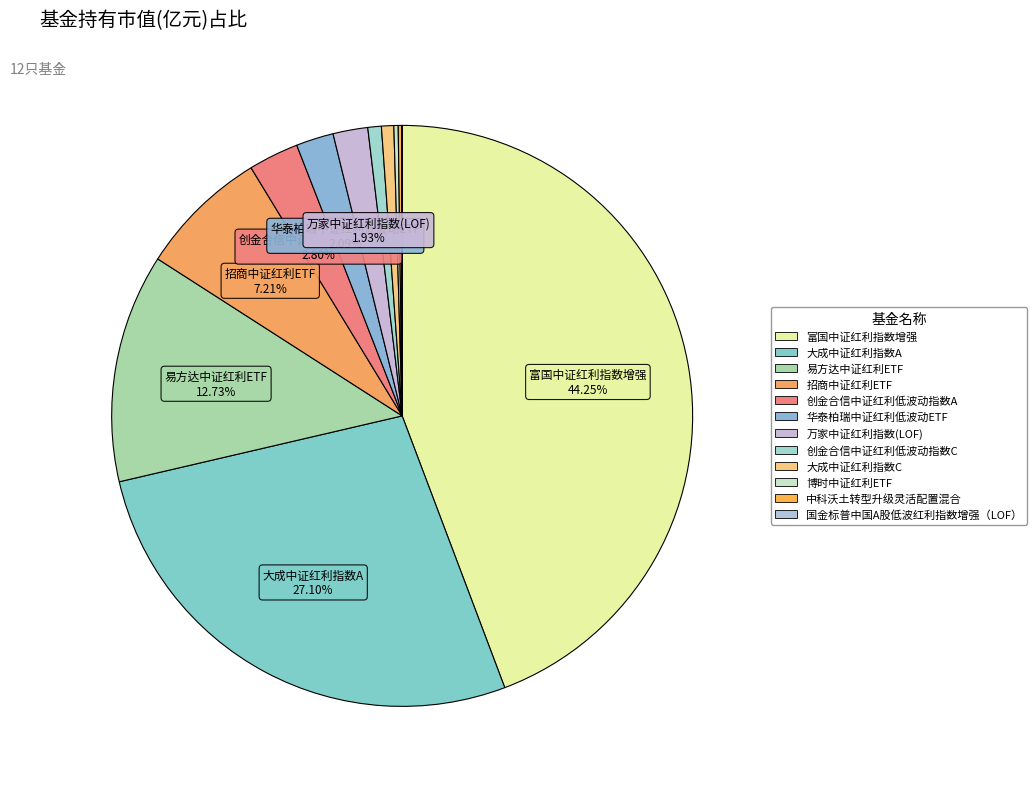

Count the number of slices in the pie.

12